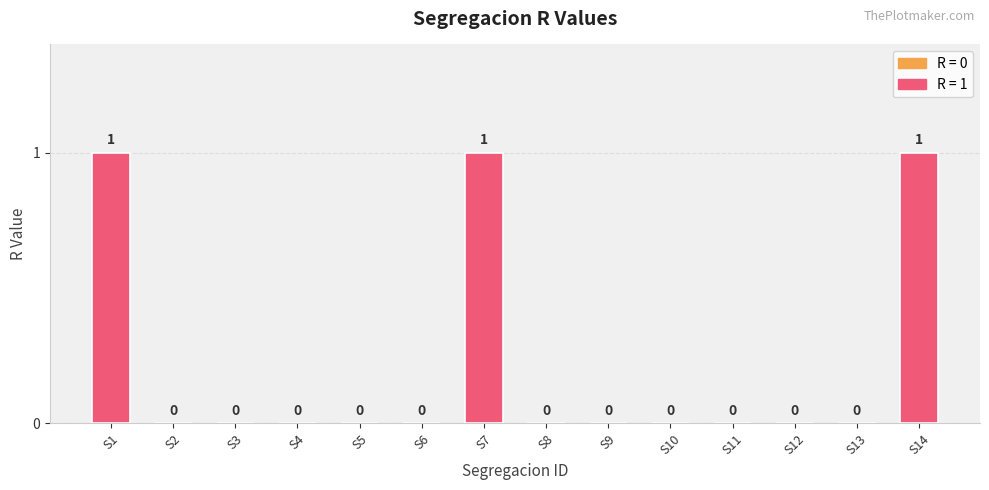

Between S7 and S8, which is larger?

S7